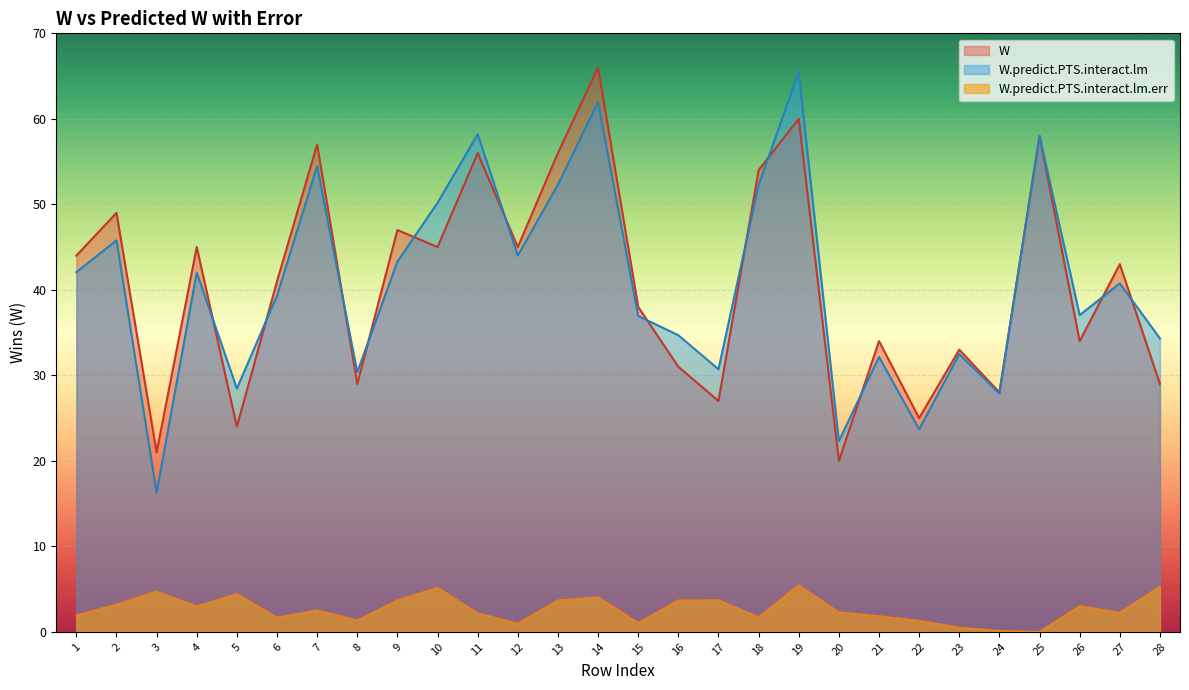

List the labels in order of W value, largest first.

14, 19, 25, 7, 11, 13, 18, 2, 9, 10, 12, 4, 1, 27, 6, 15, 21, 26, 23, 16, 28, 8, 24, 17, 22, 5, 3, 20